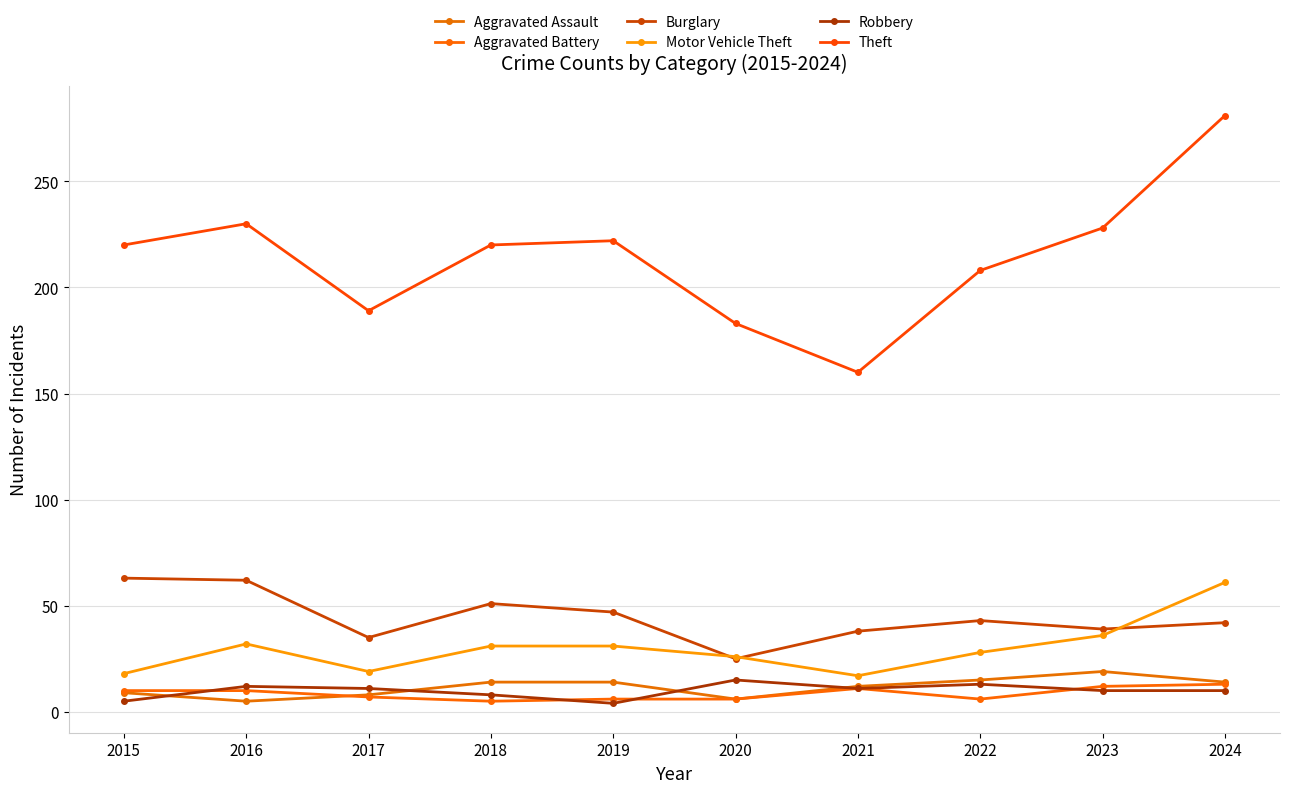

How many categories are shown in the chart?

10